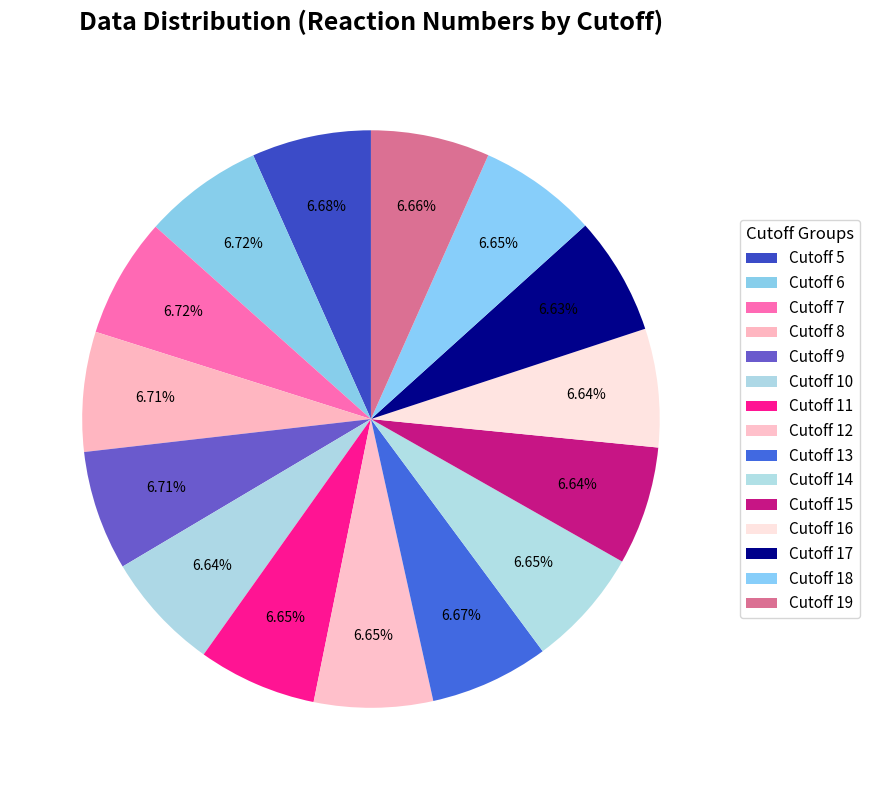

Combined, do Cutoff 8 and Cutoff 16 account for over 50%?

No